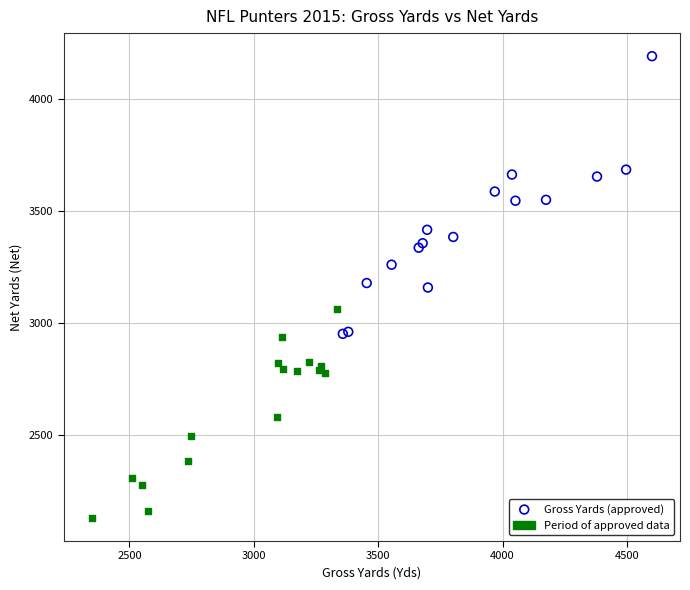

Which series has the widest spread of Y values?

Gross Yards (approved)